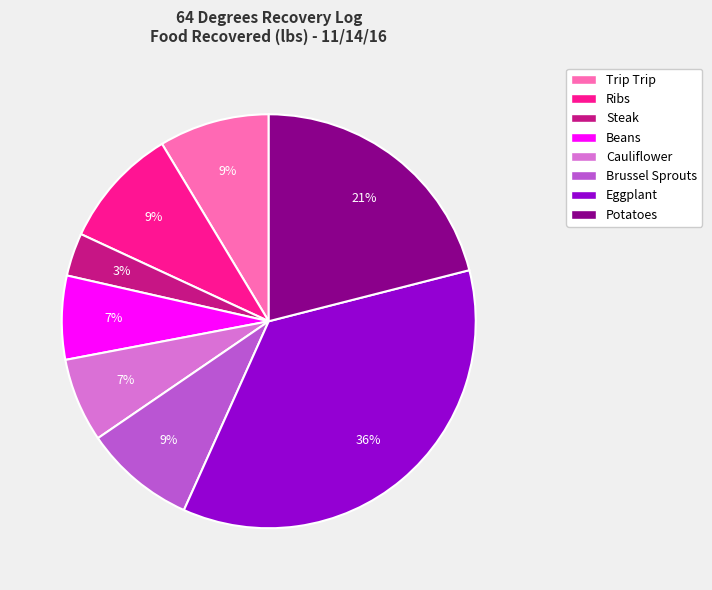

Which slice is the largest?

Eggplant